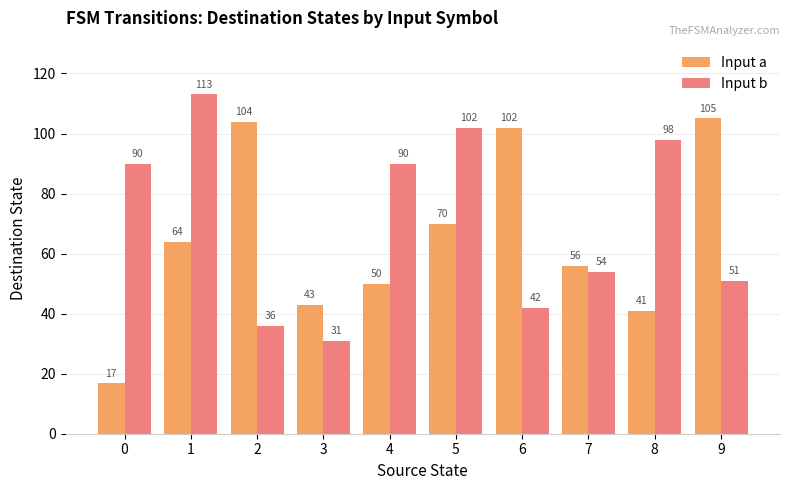

Reading left to right, what are all the values shown in this chart?

Input a: 17	64	104	43	50	70	102	56	41	105
Input b: 90	113	36	31	90	102	42	54	98	51